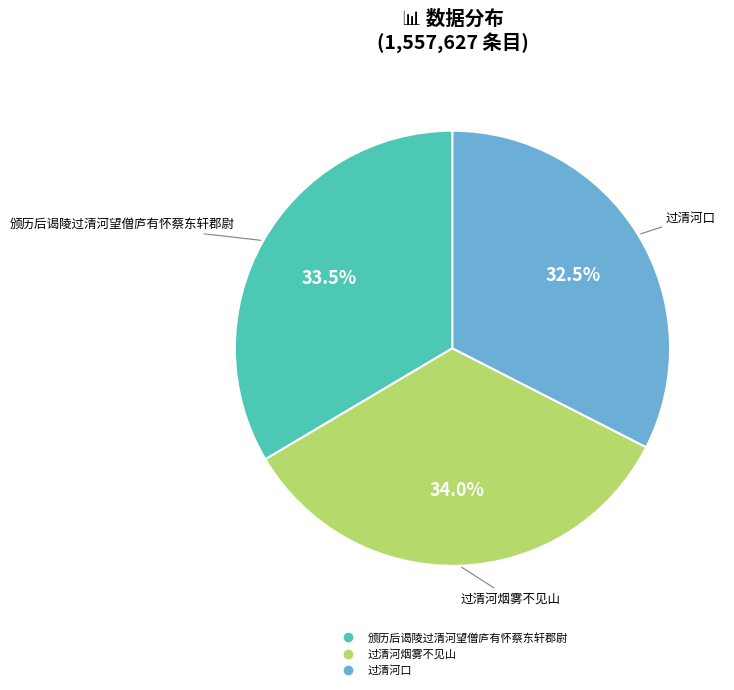

What is the smallest slice in the pie chart?

过清河口